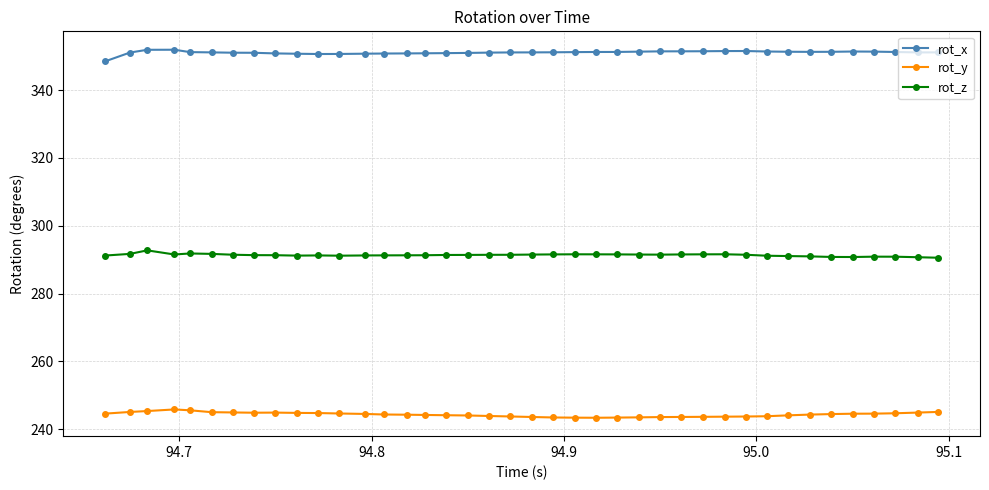

In rot_y, how many points are lower than both neighbors (excluding endpoints)?

2